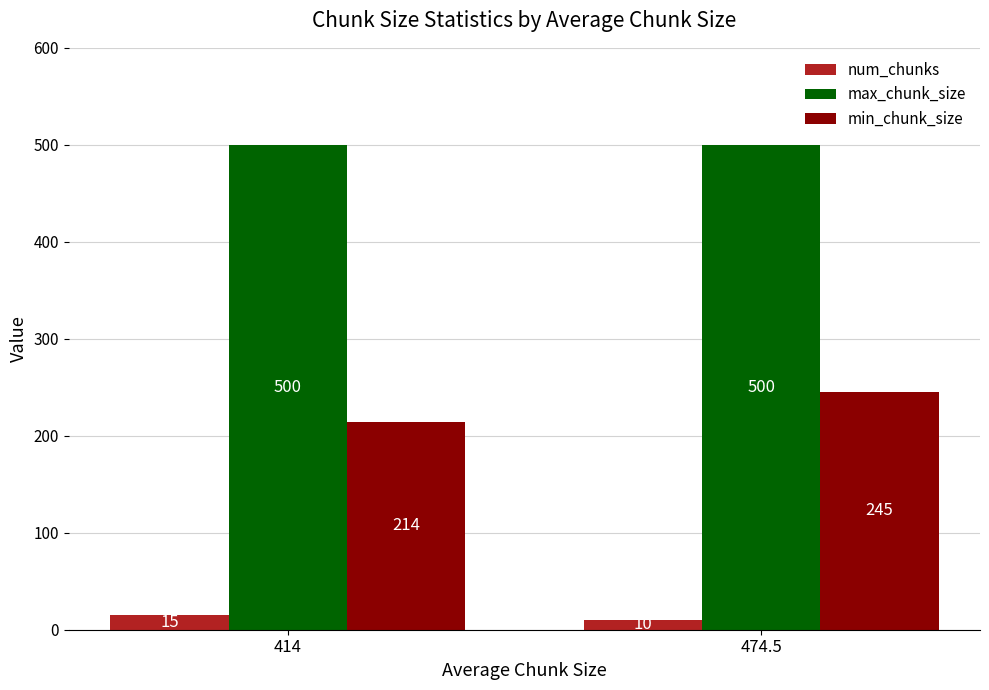

What is the average value of the min_chunk_size series?

230